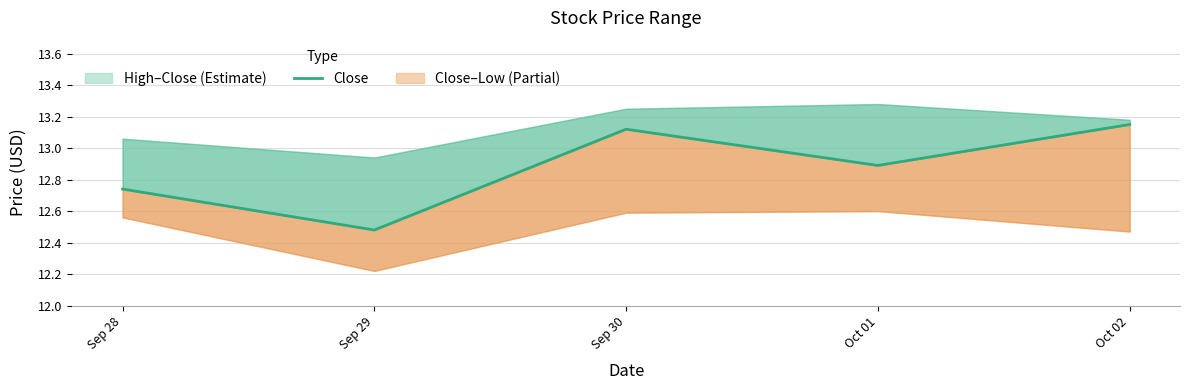

The chart shows a value of 2.7 at Oct 01. True or false?

False